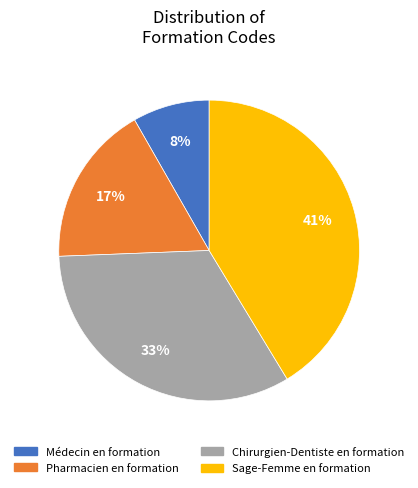

Which slice is the largest?

Sage-Femme en formation